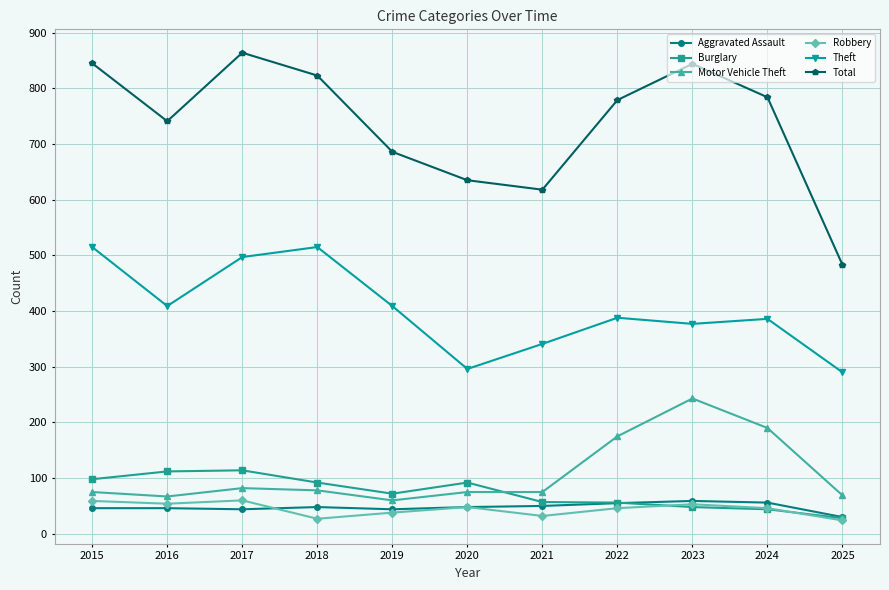

What is the value of the Motor Vehicle Theft point at the 5th from the left?

60